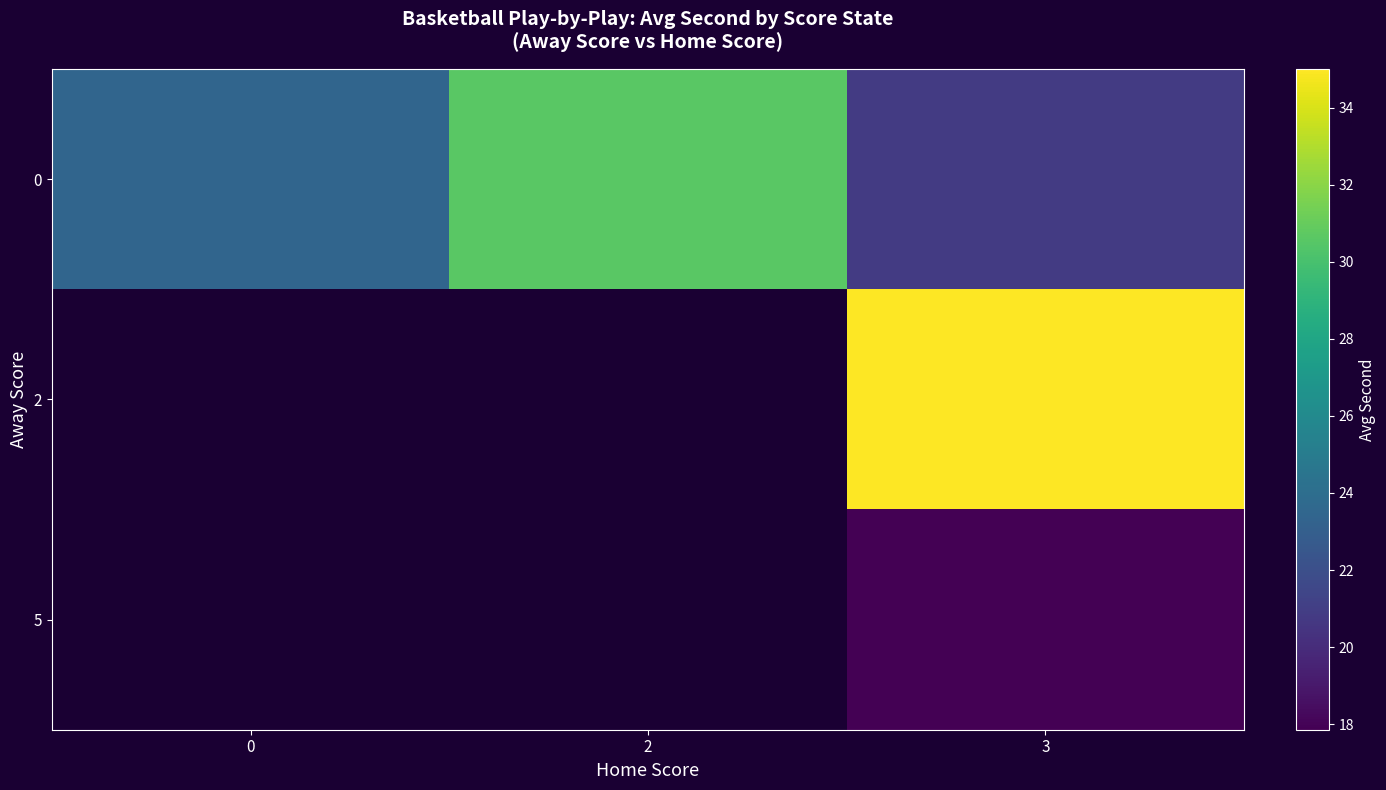

At how many categories does at least one series exceed 28?

2